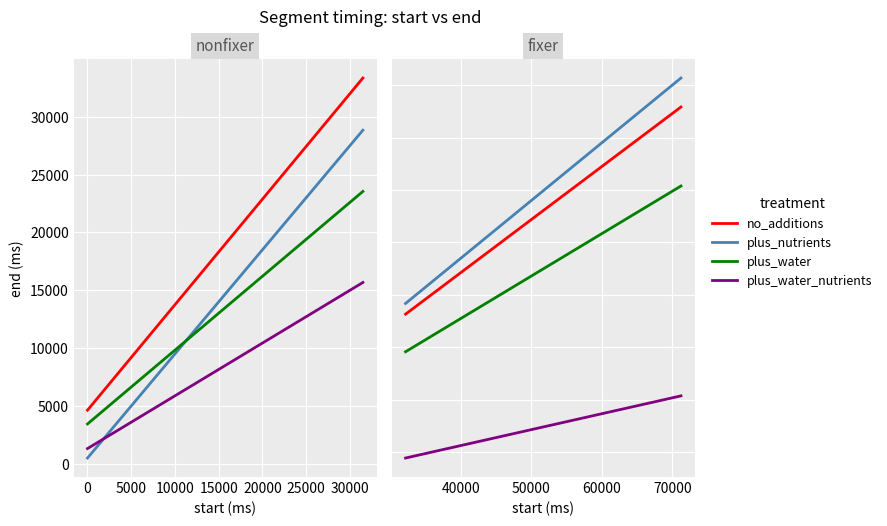

True or false: end has more than 2 interior local peaks.

False